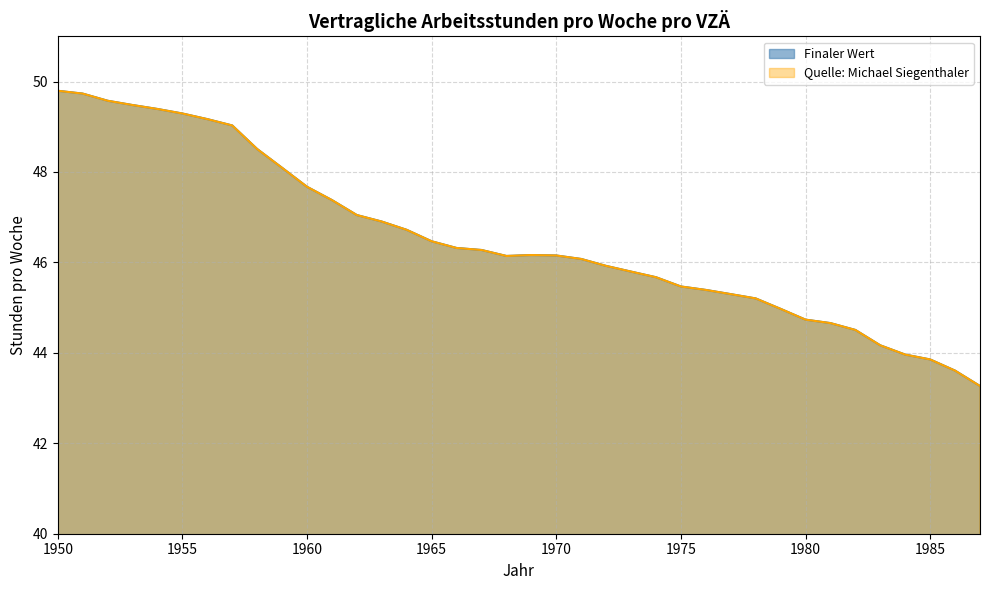

At which label does Finaler Wert first exceed 43?

1950